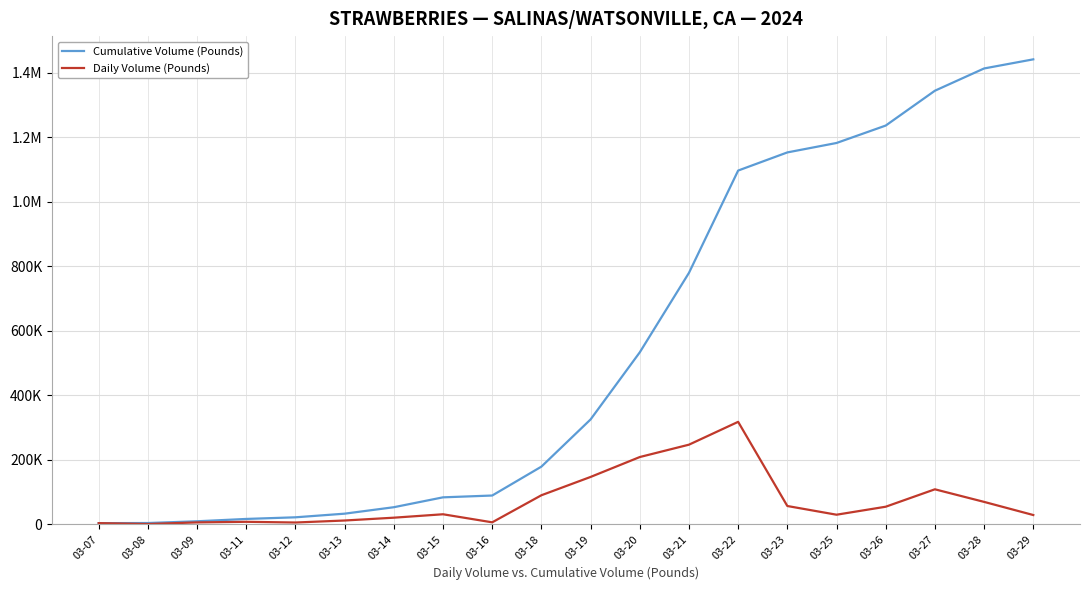

The value of Daily Volume (Pounds) at 03-16 is 7602. True or false?

False